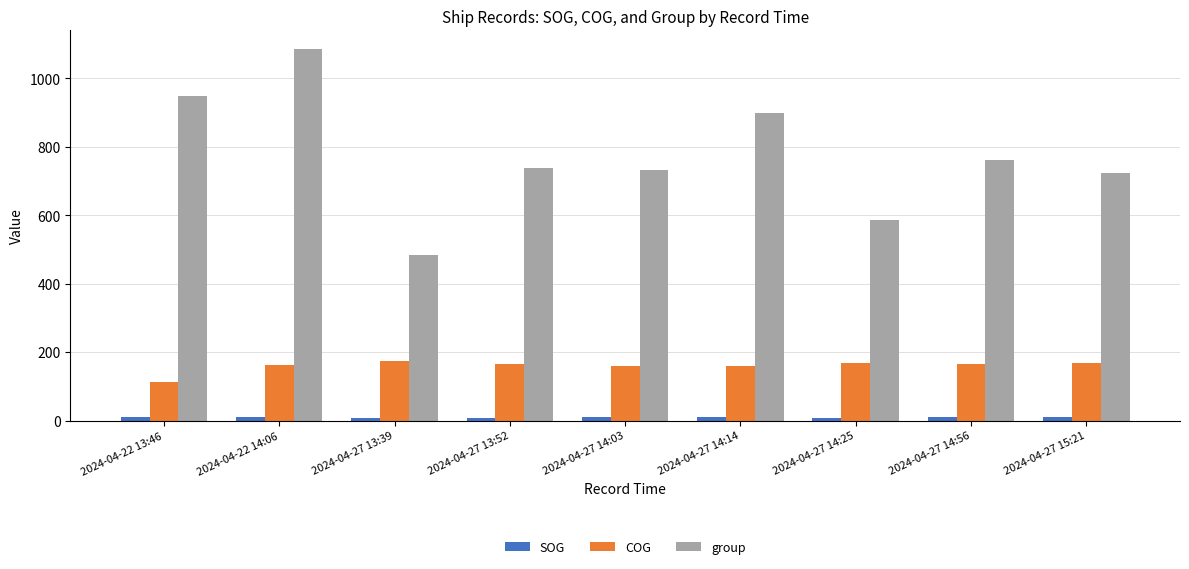

True or false: group has a value of 723.0 at 2024-04-27 15:21.

True